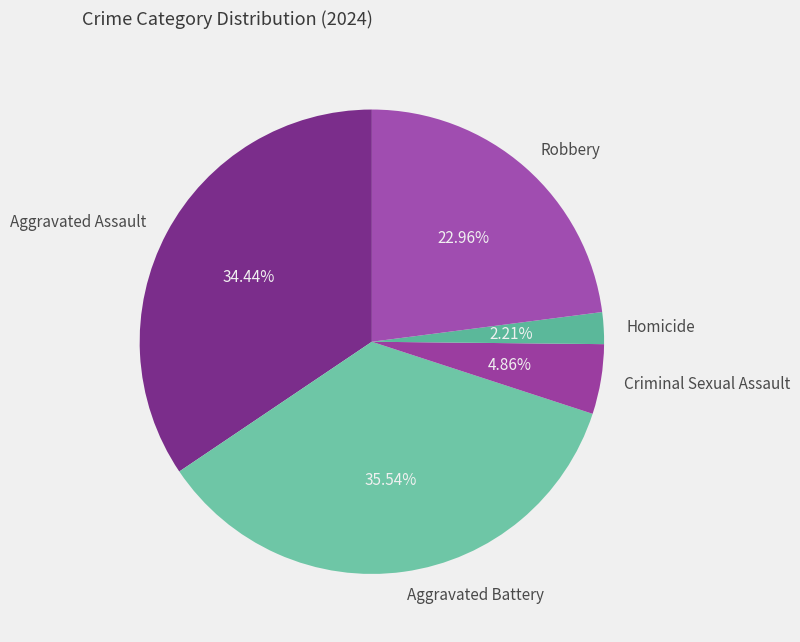

Which slice is the largest?

Aggravated Battery